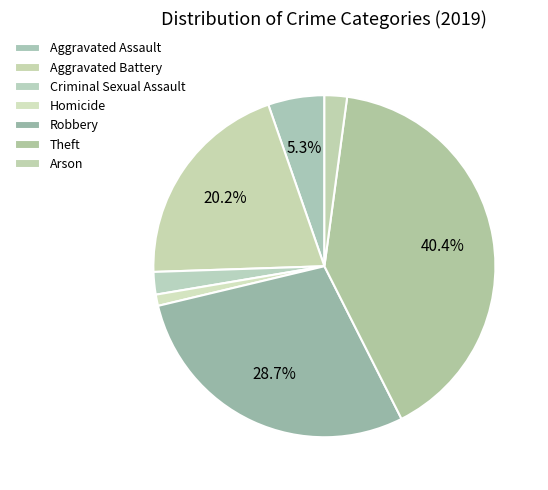

Does Theft account for over 50% of the chart?

No